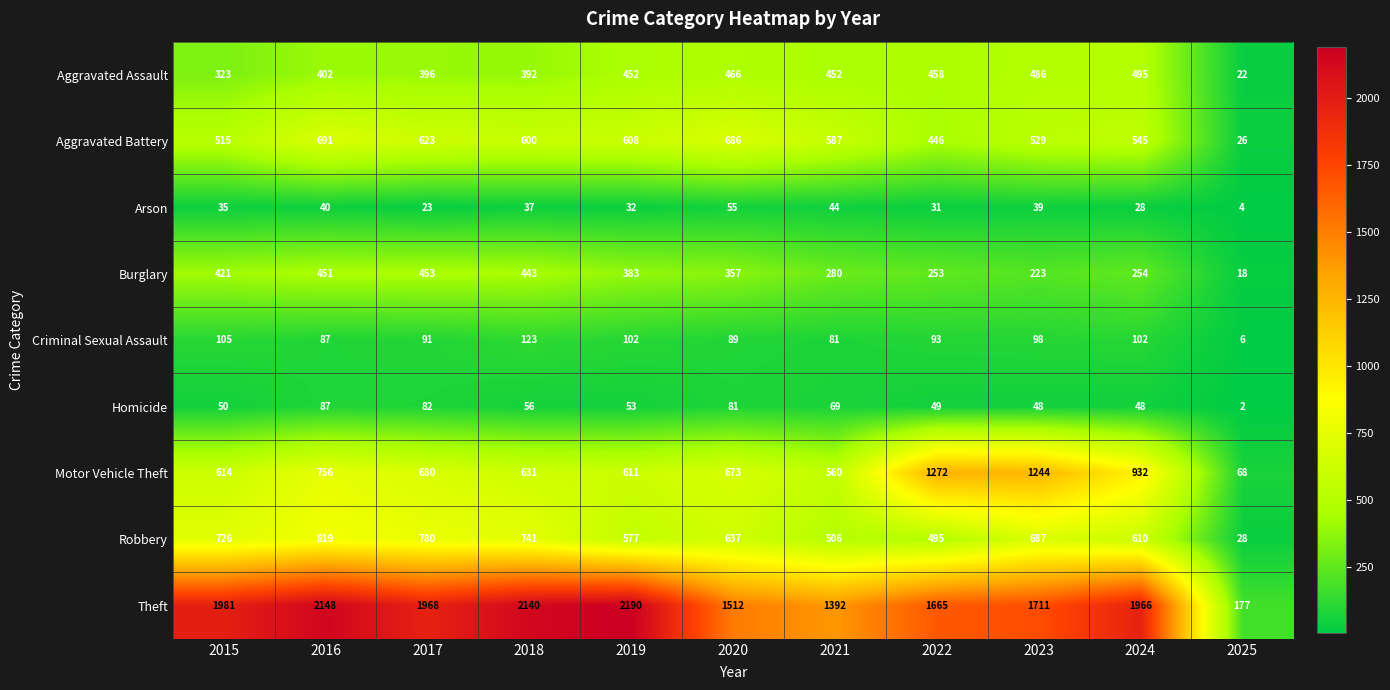

What is the approximate value of Arson at 2021?

44